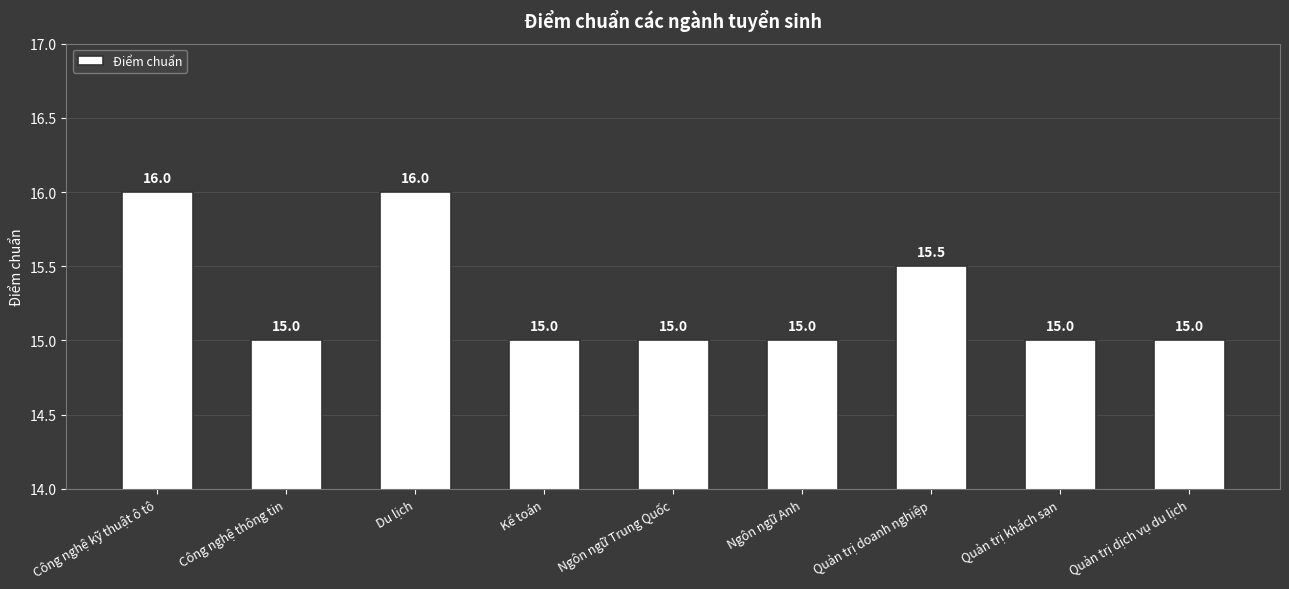

Read the value at Quản trị doanh nghiệp.

15.5